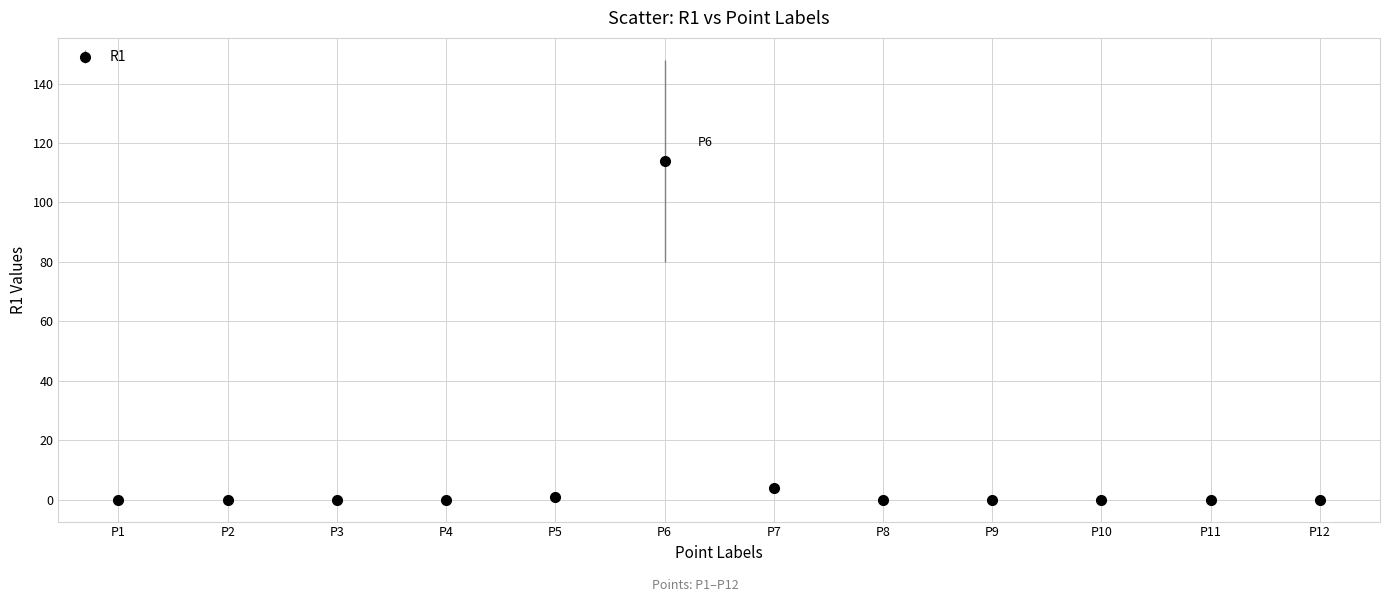

Which label corresponds to the largest value in the chart?

P6